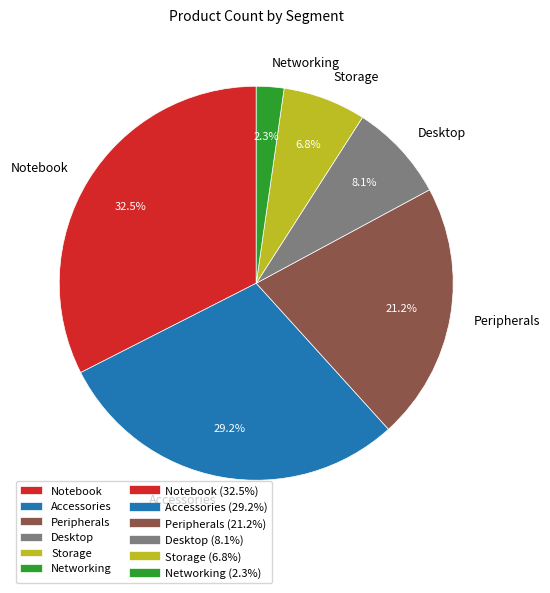

True or false: Storage accounts for 1% of the total.

False